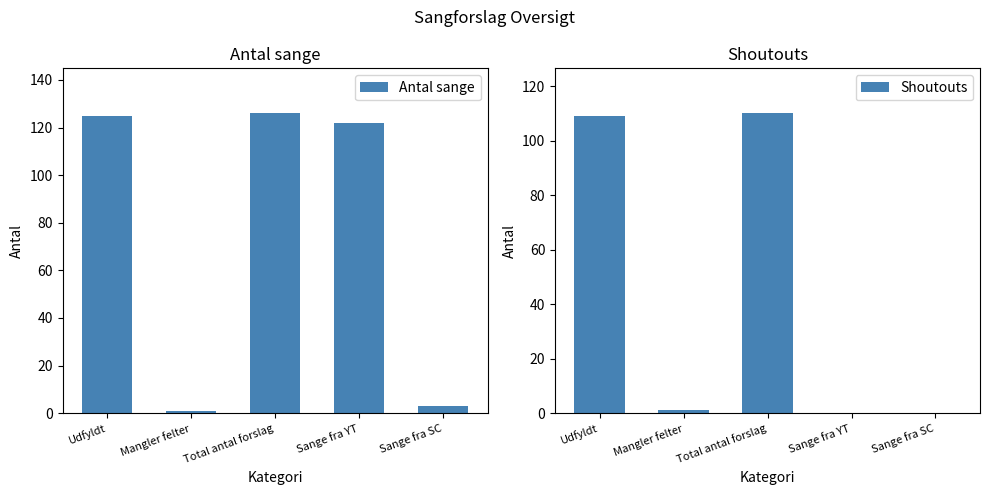

What is the label of the 4th bar from the right?

Mangler felter